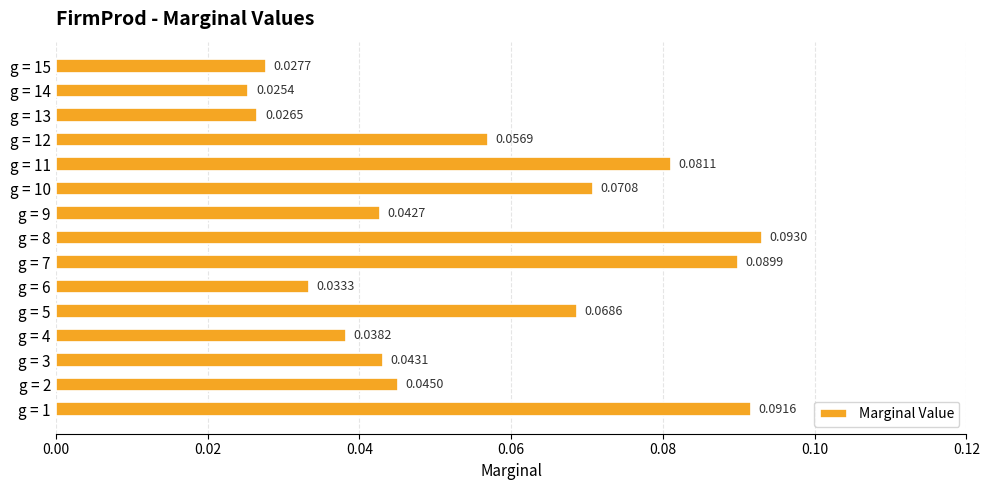

List the labels in order of value, smallest first.

g = 14, g = 13, g = 15, g = 6, g = 4, g = 9, g = 3, g = 2, g = 12, g = 5, g = 10, g = 11, g = 7, g = 1, g = 8